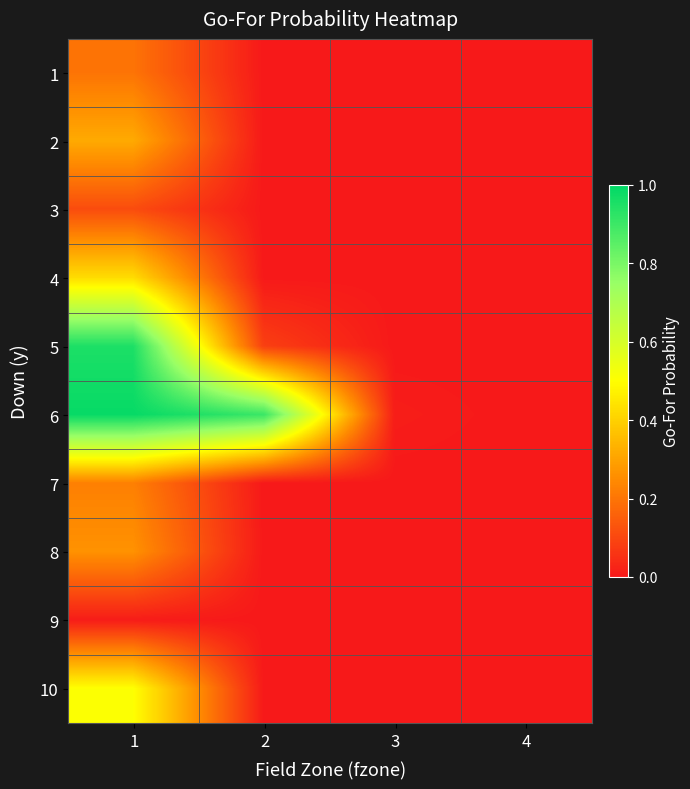

Which category has the highest value across all series?

1